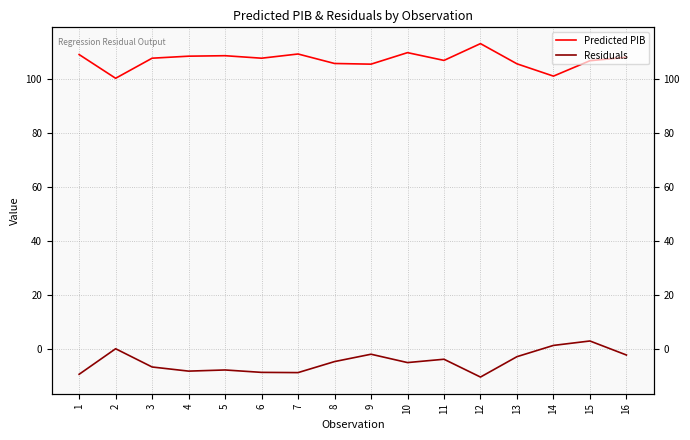

How many lines are shown in the chart?

2